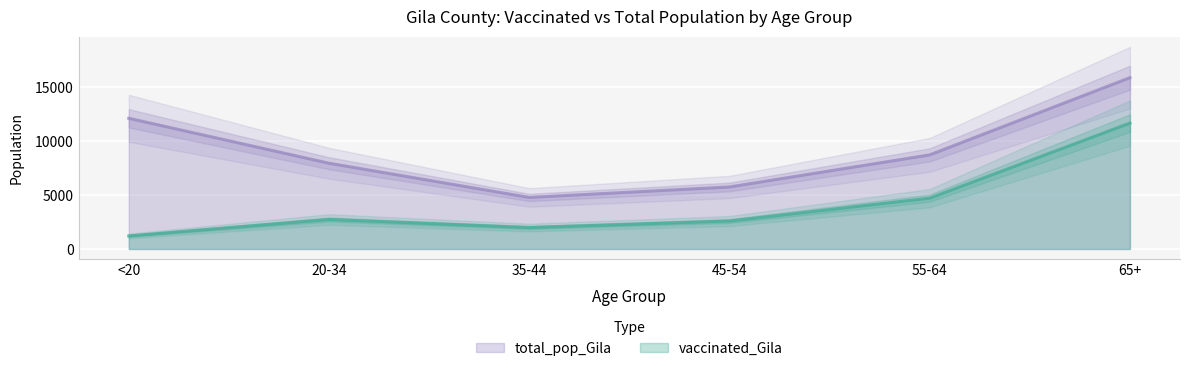

How many series are shown in this chart?

2